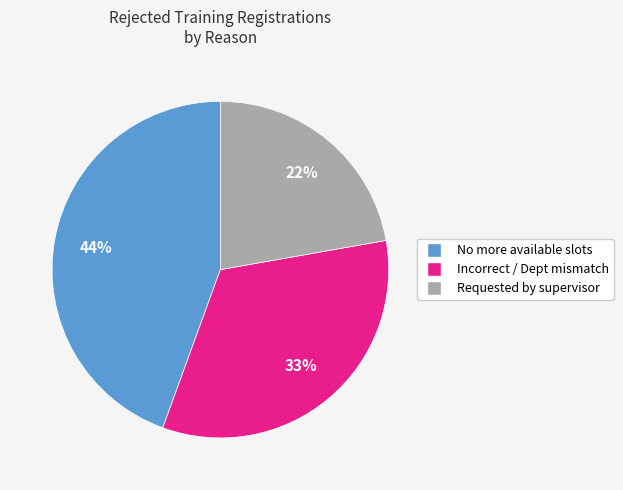

To the nearest percent, what is the difference between the largest and smallest slice percentages?

22%